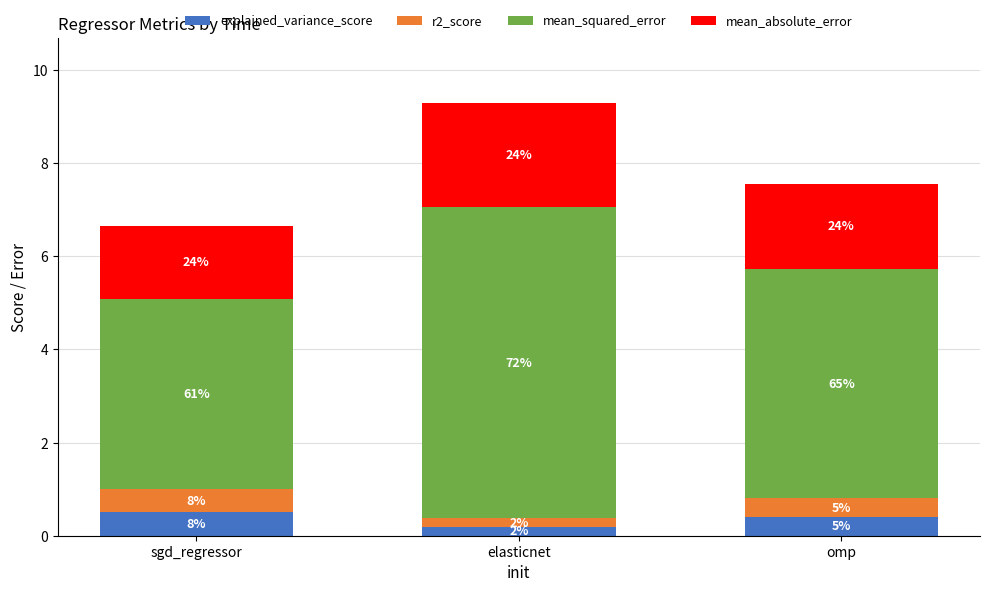

How many bars are there in total?

3